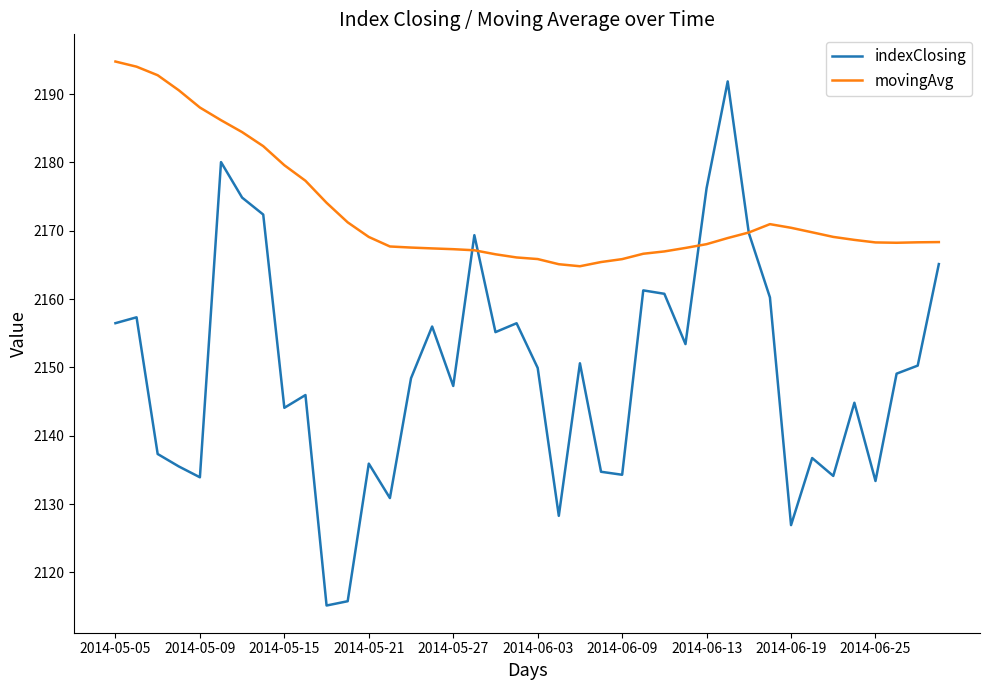

List the series in order of their overall mean, highest first.

movingAvg, indexClosing